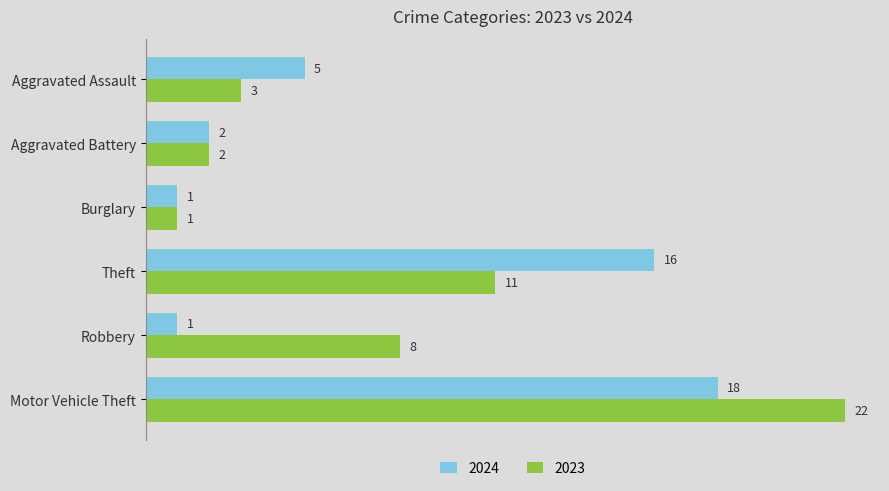

Rank the series by their maximum value, from highest to lowest.

2023, 2024